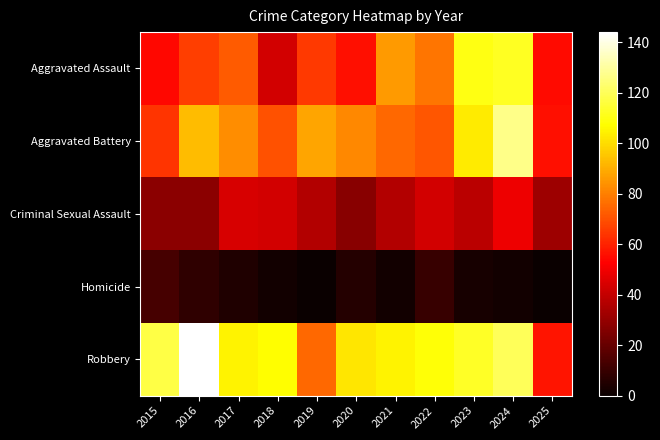

Which series changed the most between 2021 and 2023?

Aggravated Battery